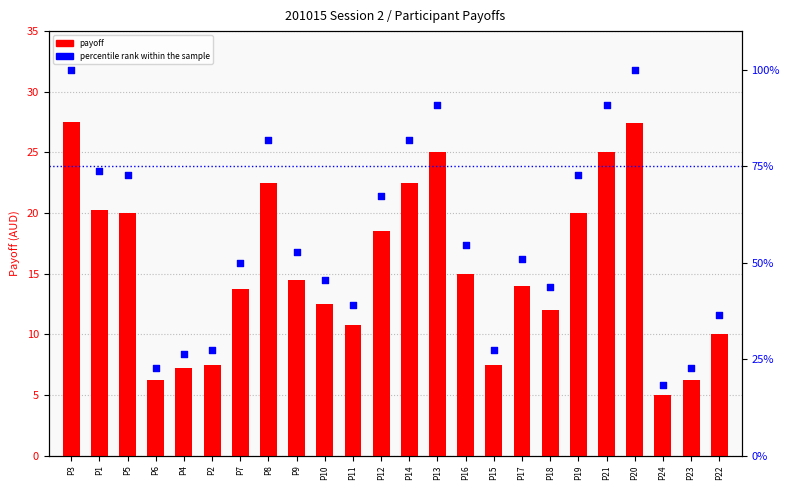

Which series has the largest Y range (max minus min)?

percentile rank within the sample